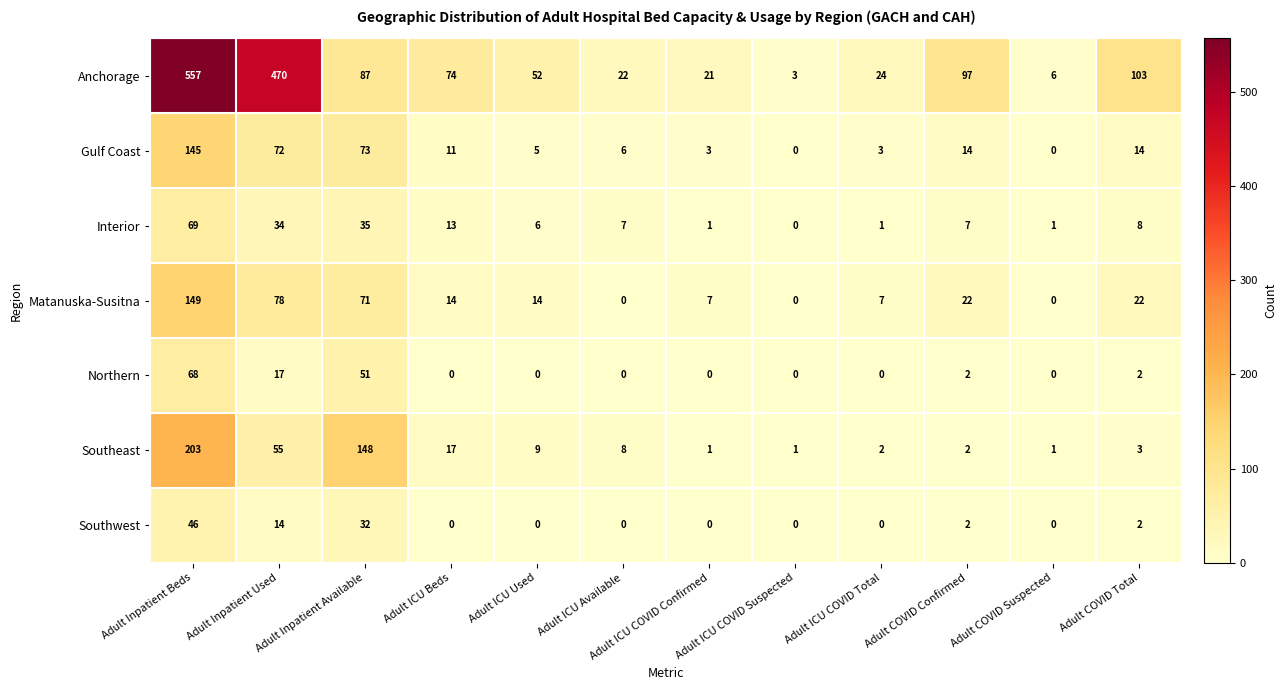

The value of Southwest at Adult ICU Available is 0. True or false?

True